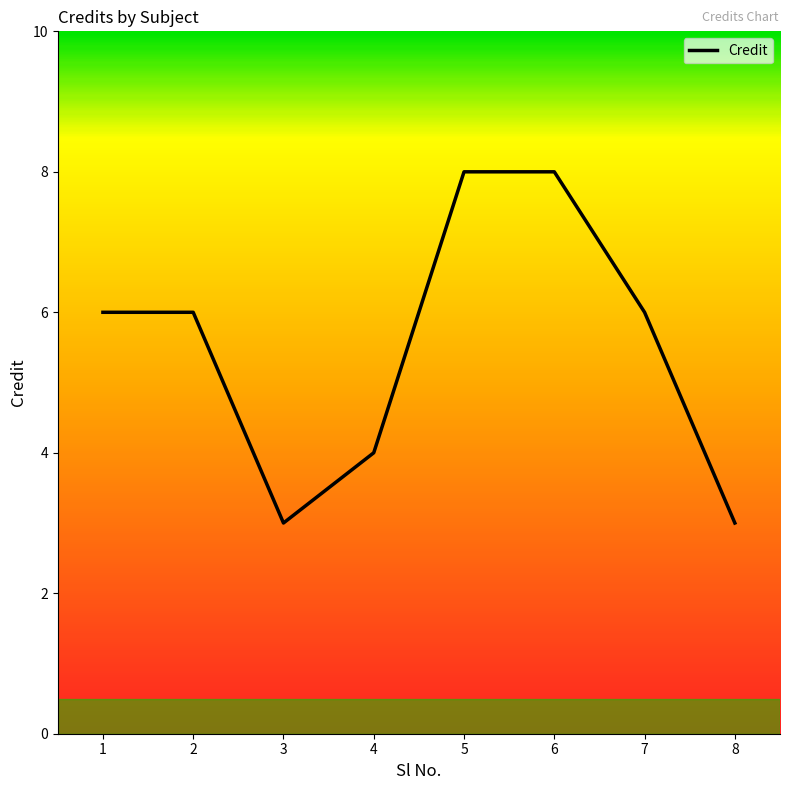

What is the minimum value shown in the chart?

3